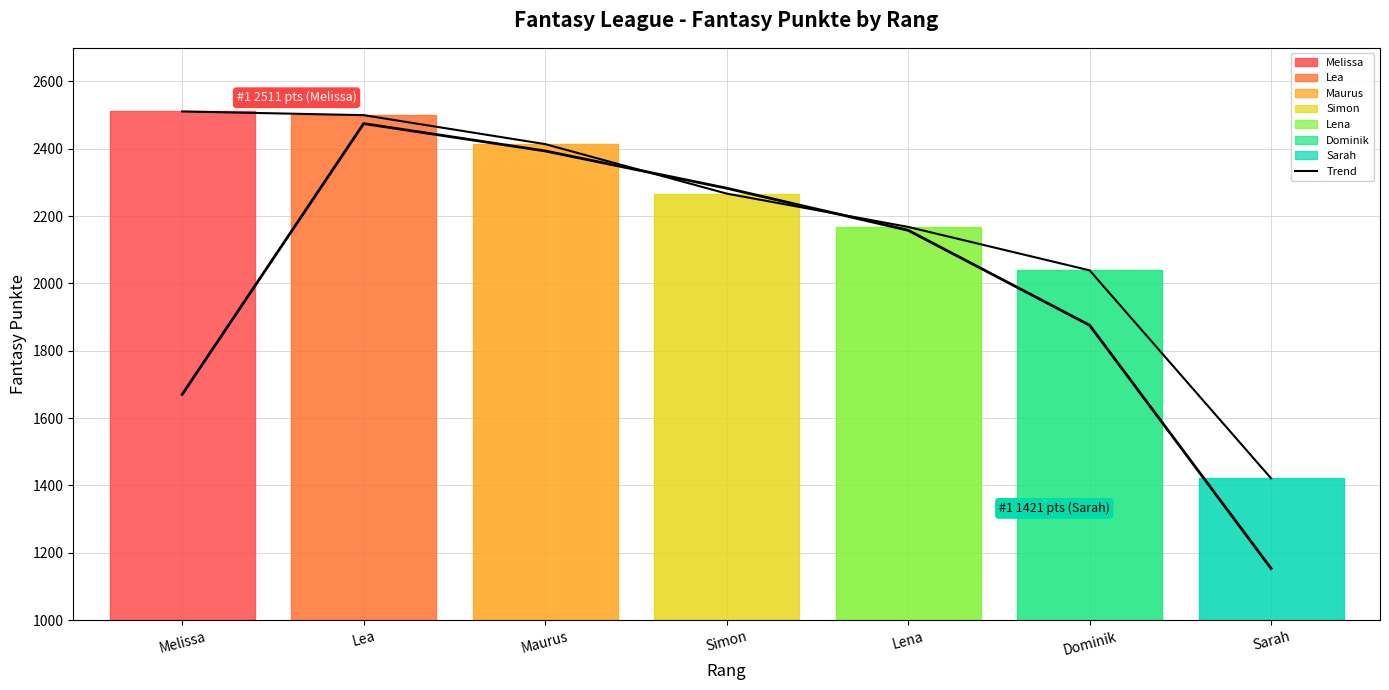

The value of Rolling Avg at Maurus is 1135.6. True or false?

False